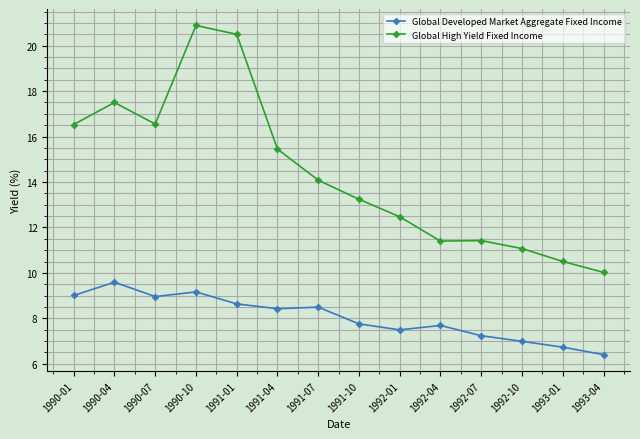

Is the value of Global Developed Market Aggregate Fixed Income at 1991-04 greater than the value of Global High Yield Fixed Income at 1990-10?

No